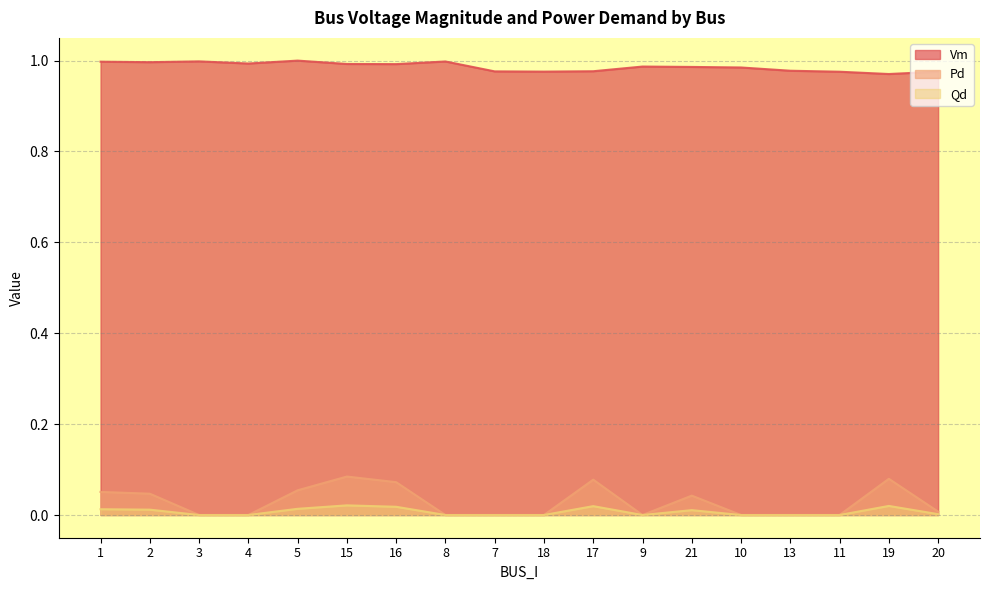

What are all the series names shown in the legend?

Vm, Pd, Qd